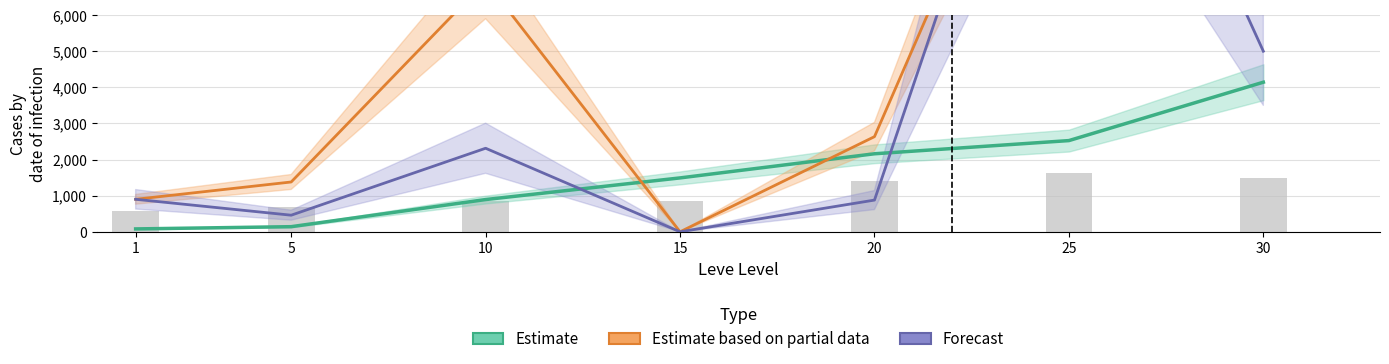

What is the maximum value for Forecast?

16798.8